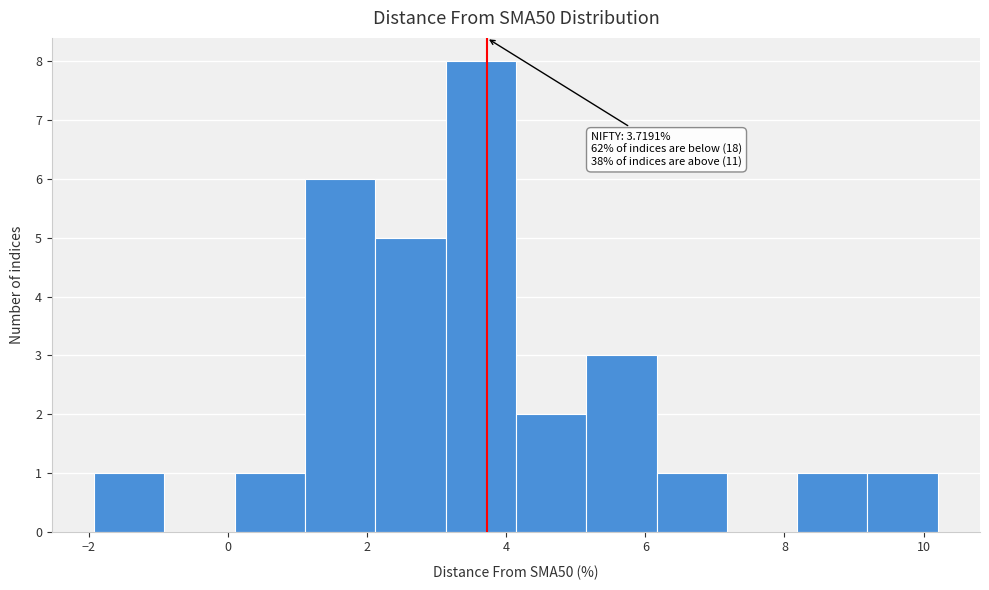

Which range on the x-axis has the tallest bar?

3.2 to 4.2